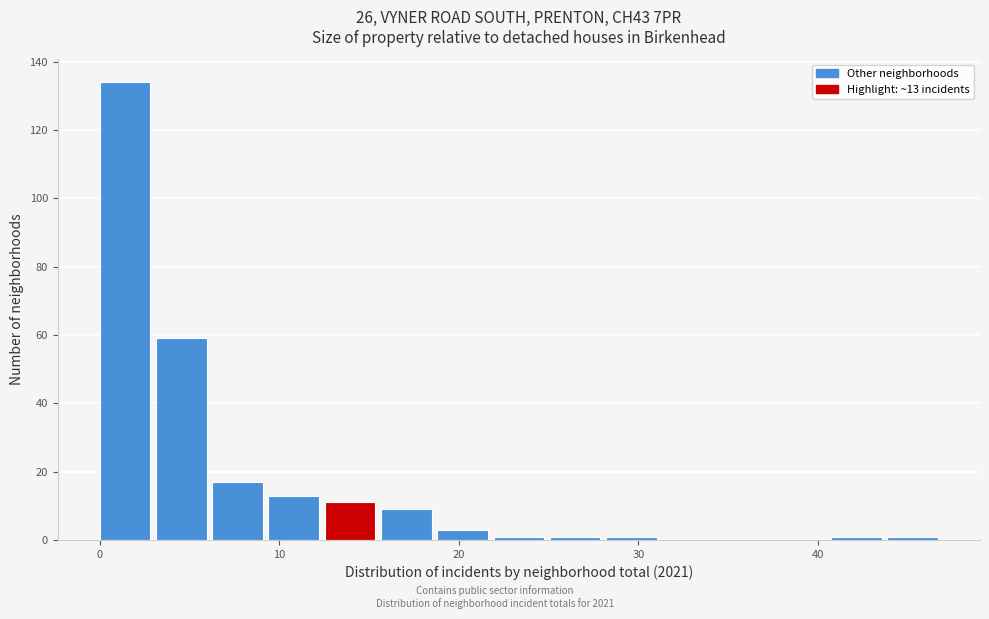

Read against the x-axis, roughly where is the centre of the tallest bar?

1